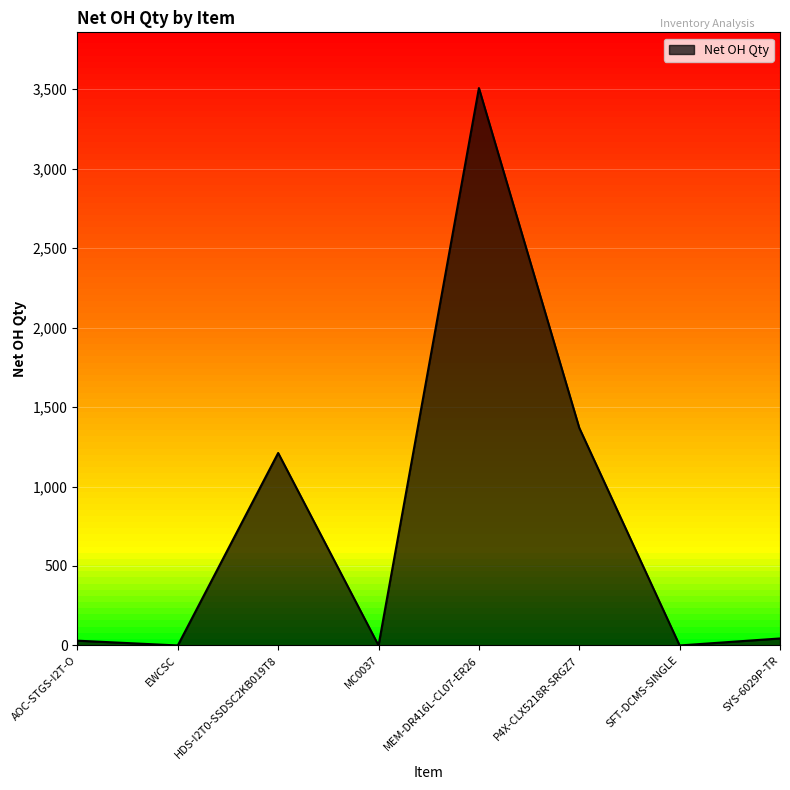

What is the difference between the values at EWCSC and HDS-I2T0-SSDSC2KB019T8?

1211